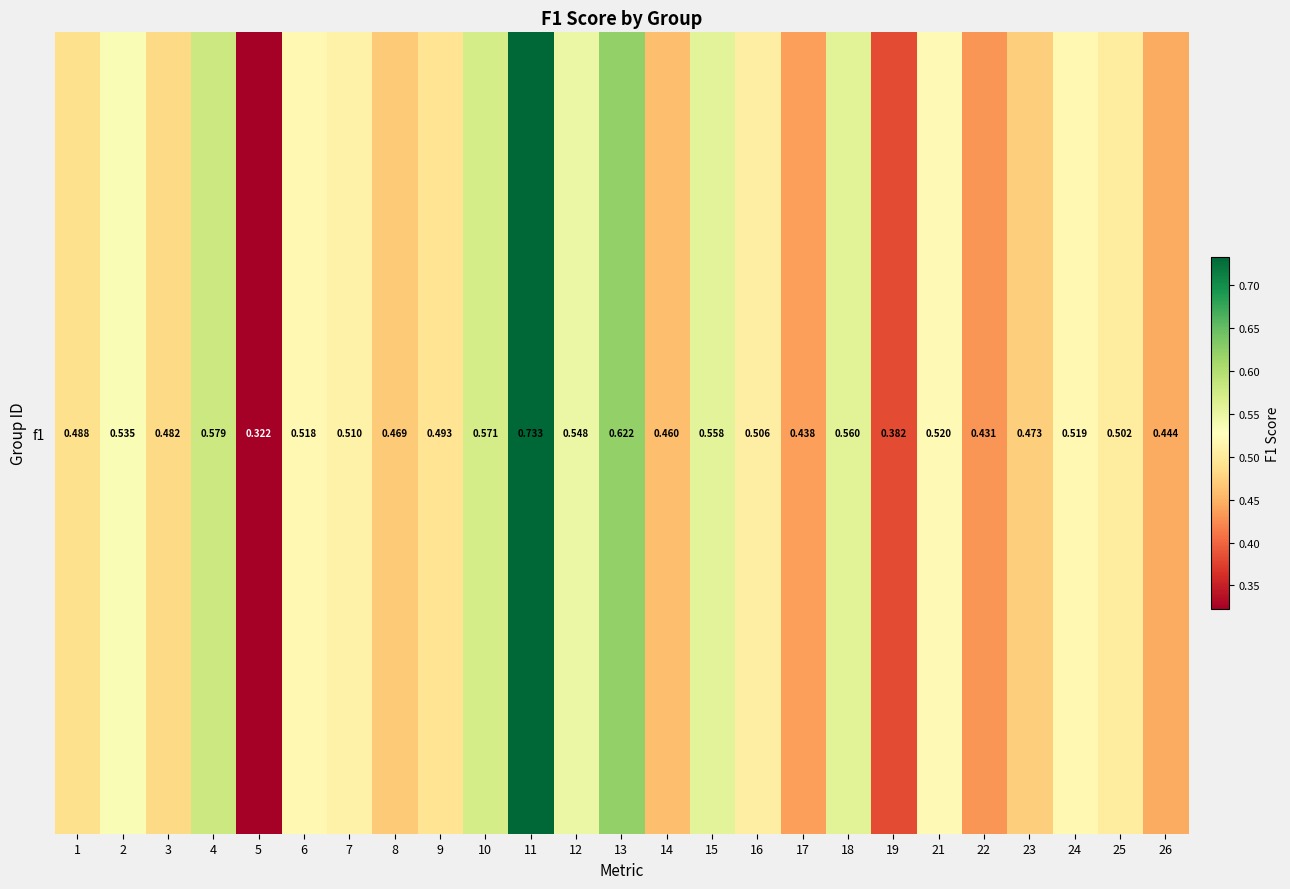

What is the change in value from 19 to 25?

+0.1